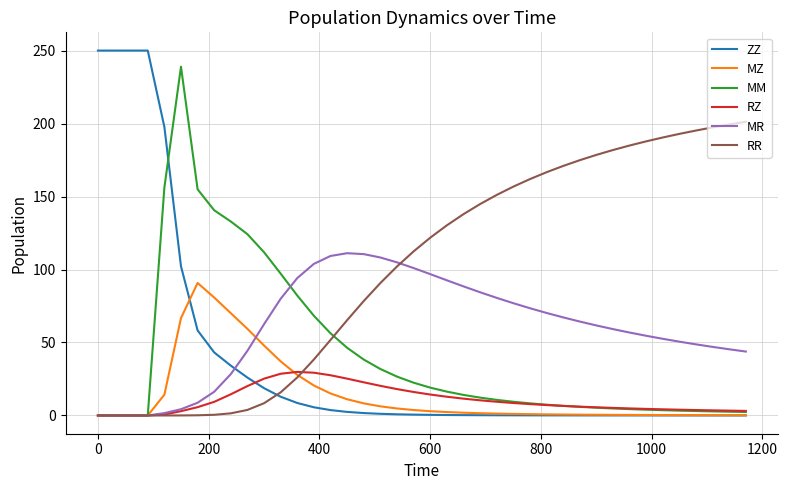

What is the difference between the maximum and minimum values in the MZ series?

90.8